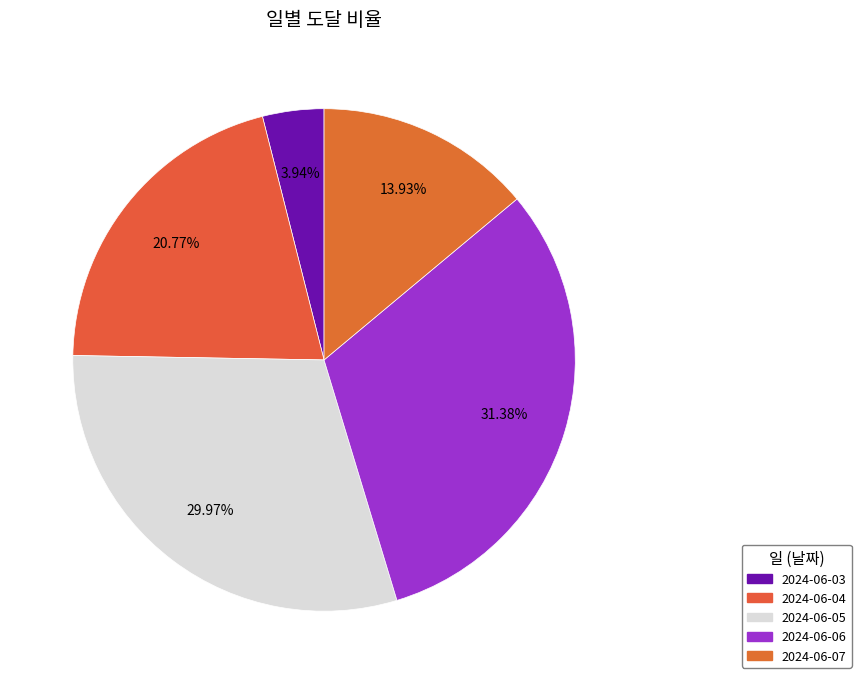

Approximately how many times larger is the value at 2024-06-06 compared to 2024-06-03?

8.0